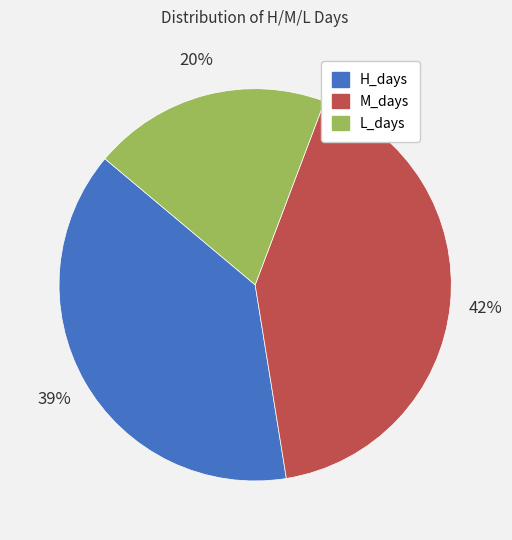

Combined, do H_days and M_days account for over 50%?

Yes